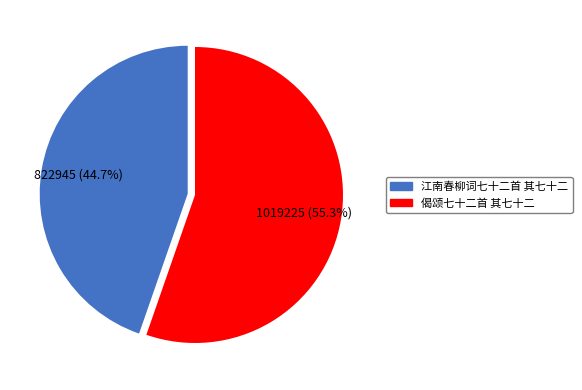

True or false: 偈颂七十二首 其七十二 accounts for 55% of the total.

True